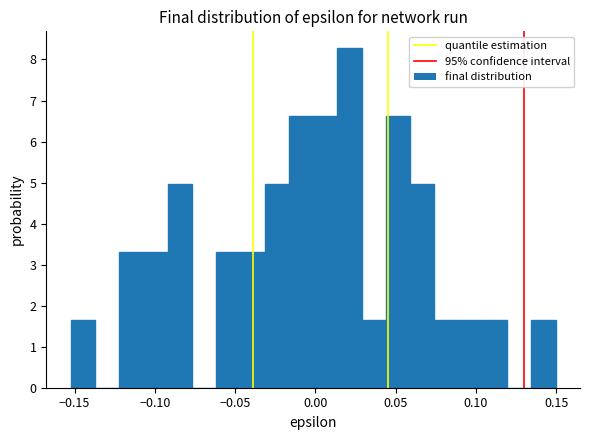

Around what value on the x-axis is the tallest bar? Give the approximate position of its centre, as read against the axis.

0.020